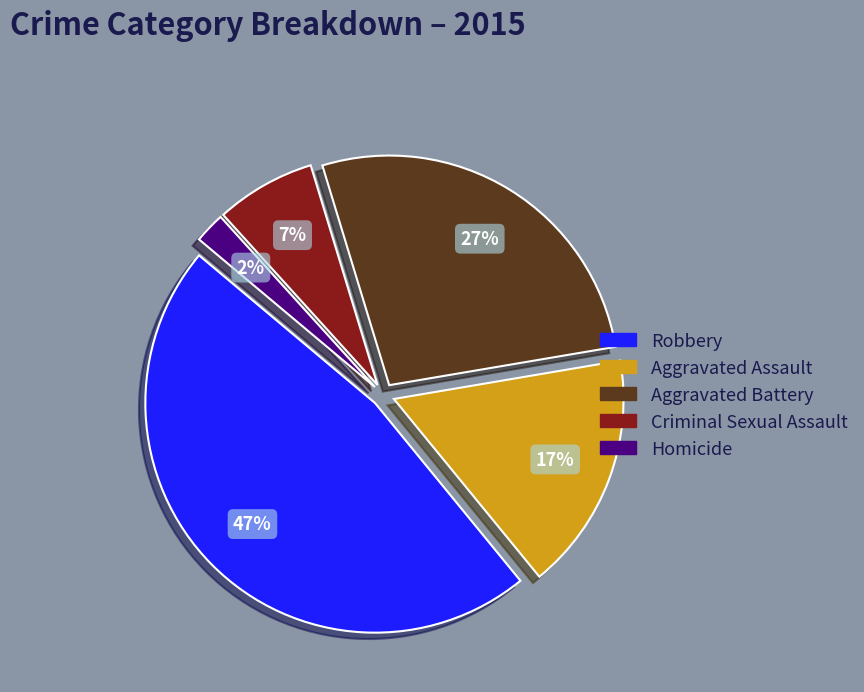

Which has a higher value, Aggravated Assault or Robbery?

Robbery